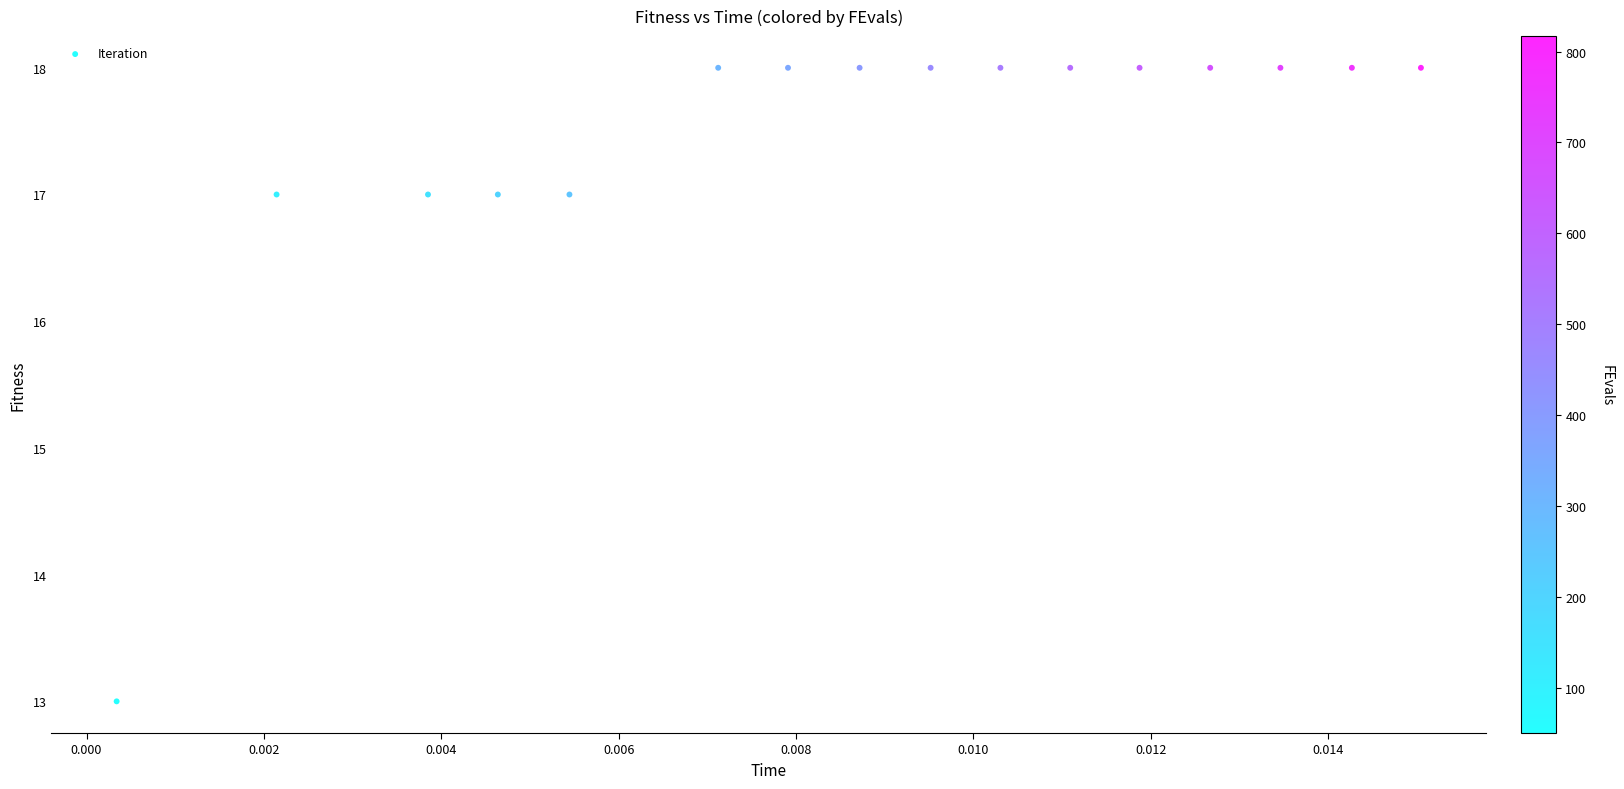

What is the range of Y values (max minus min)?

5